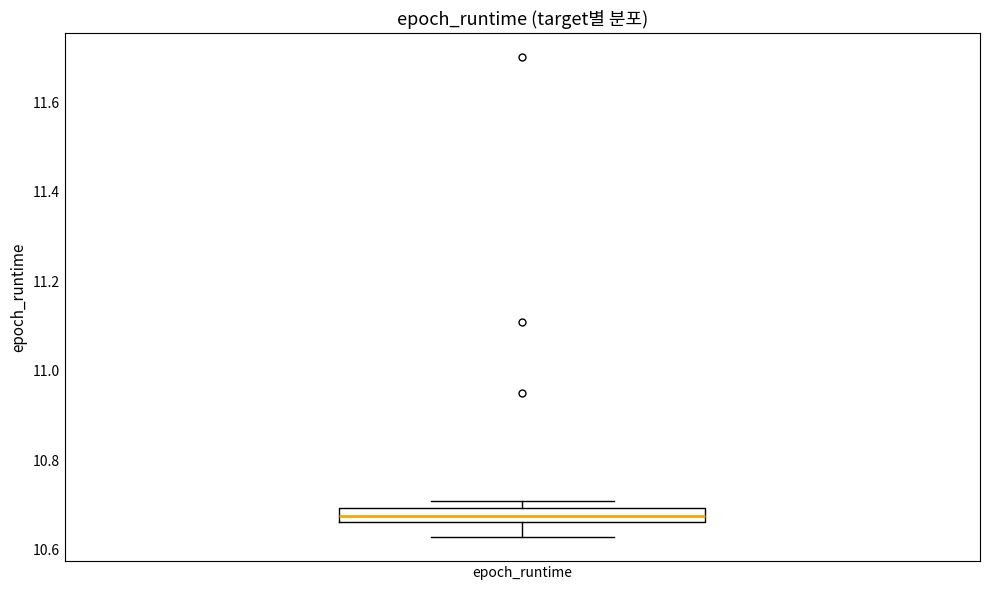

Where does the lower whisker of the box for epoch_runtime end on the y-axis? The values are not printed on the chart, so give them approximately, as read against the axis.

10.62